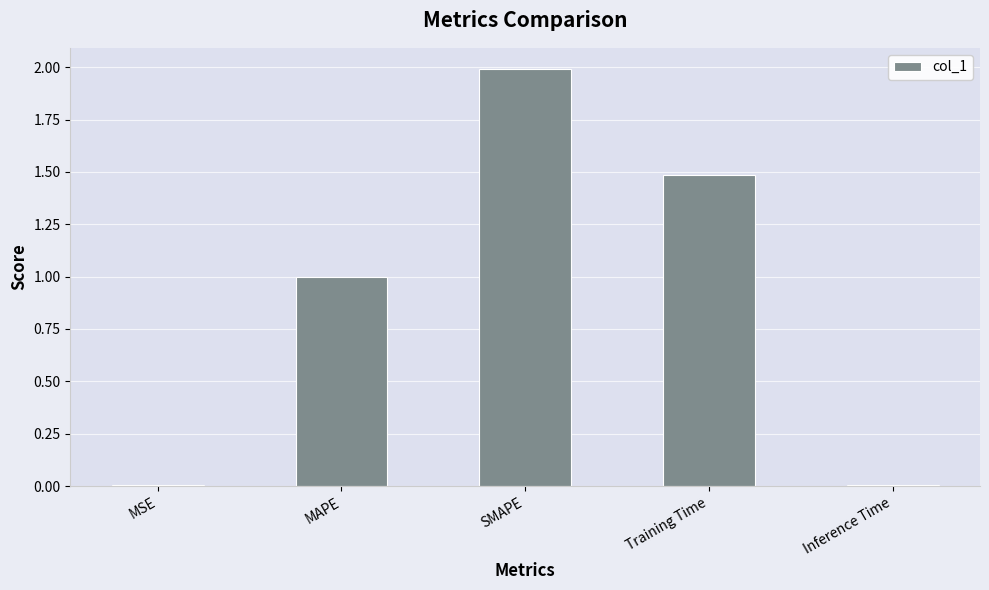

Which label corresponds to the largest value in the chart?

SMAPE